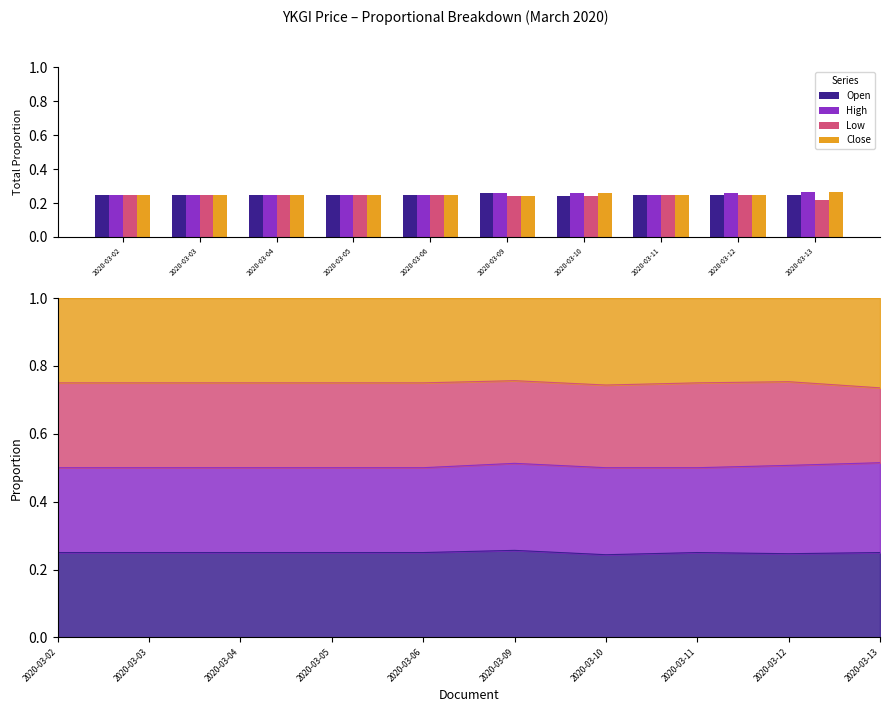

How many Close values are between 0 and 1?

10